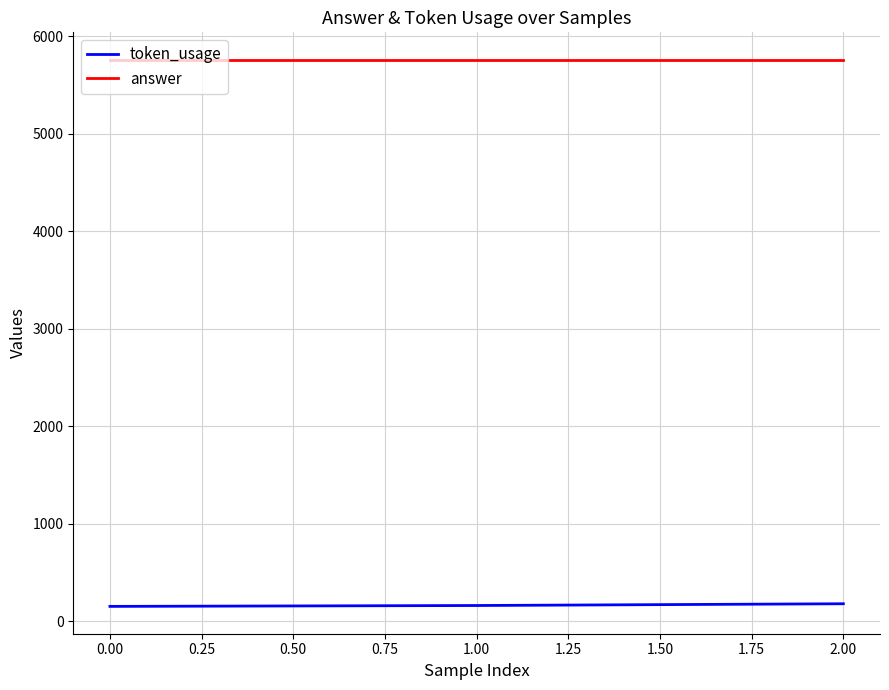

Does the chart display data point markers on the line(s)?

No